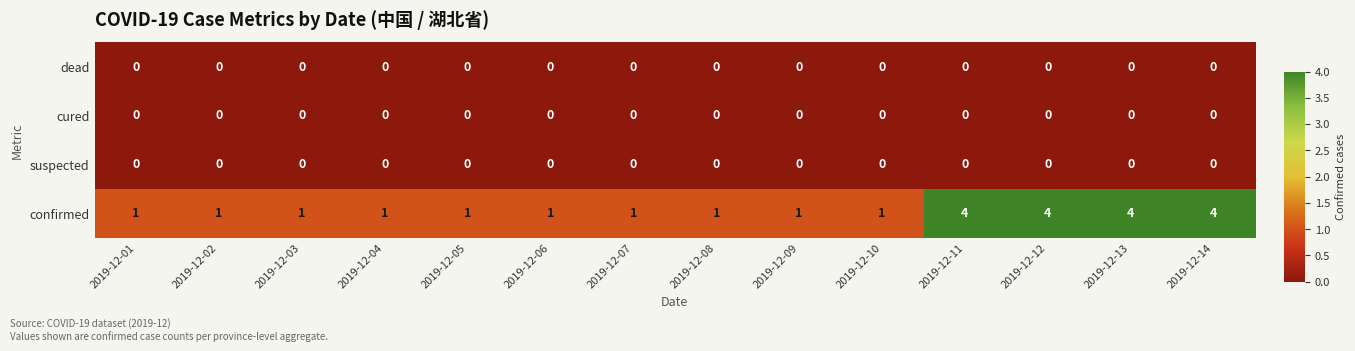

Which series has the largest range (max minus min)?

confirmed